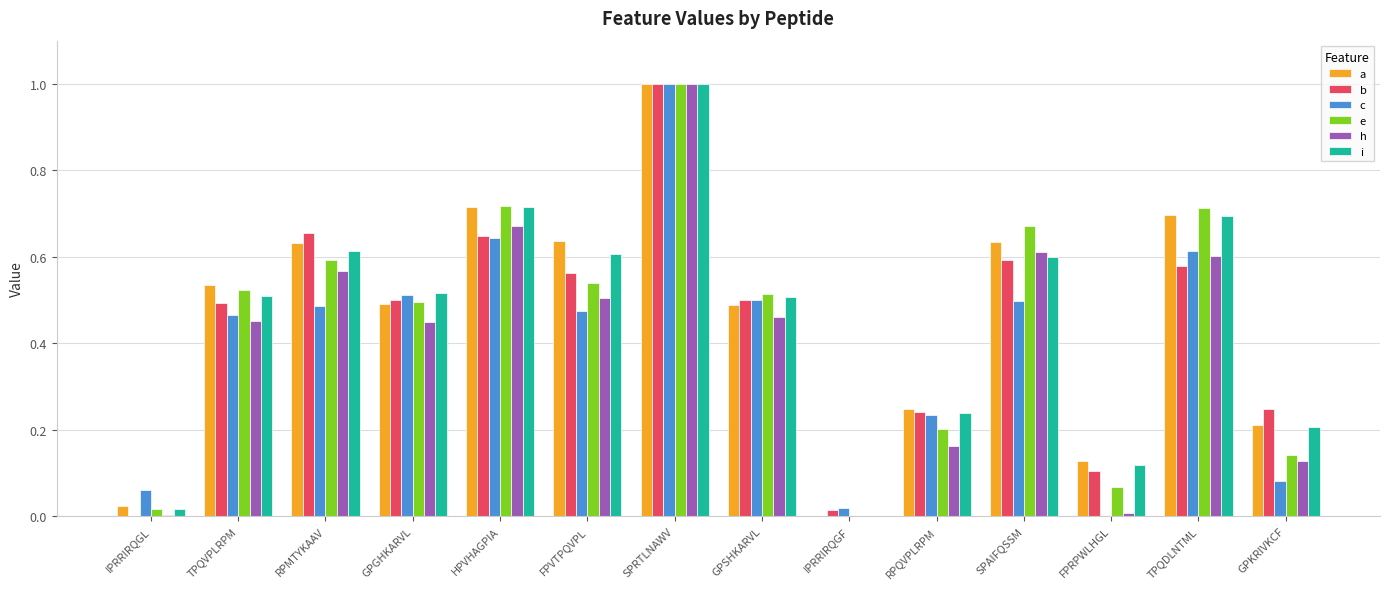

What is the sum of the i values at RPMTYKAAV and FPVTPQVPL?

1.2